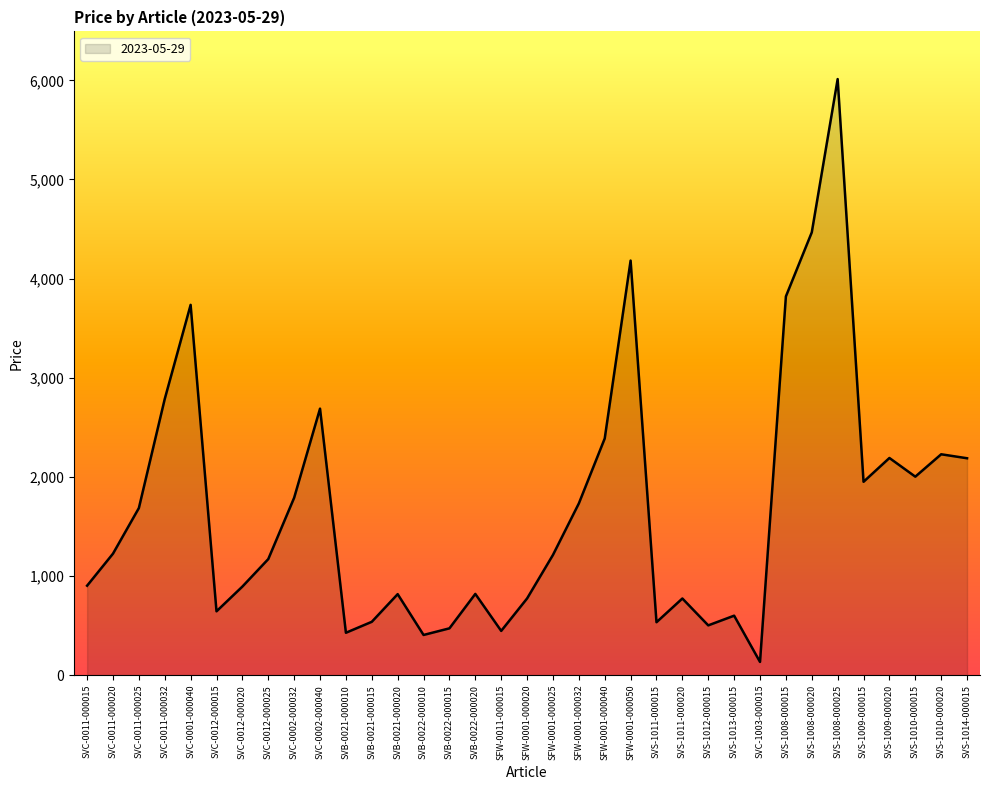

What position from the right is SVB-0021-000010?

25